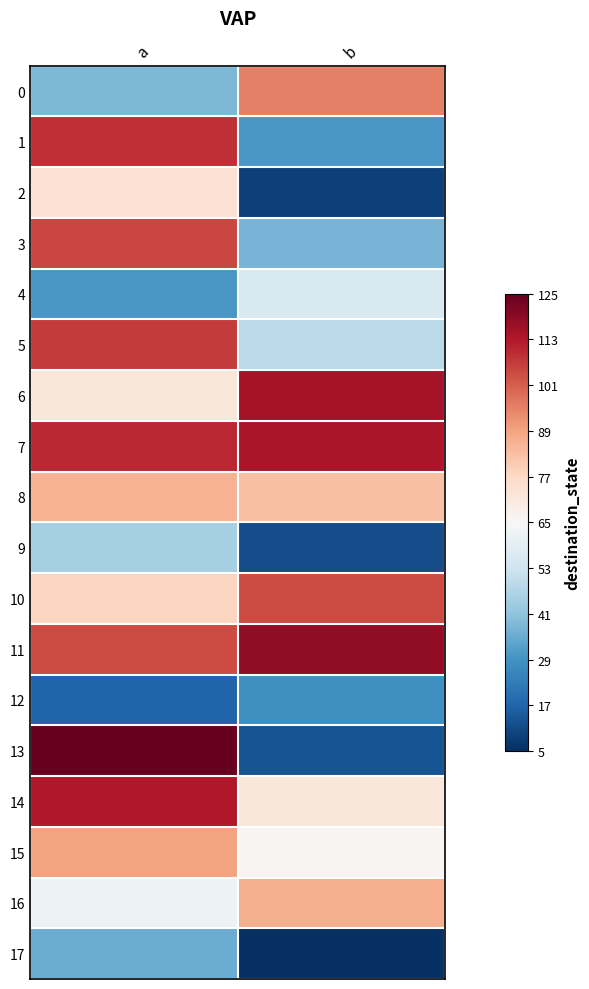

Reading left to right, list all the values displayed in this chart.

0: a=38	b=95
1: a=109	b=30
2: a=74	b=9
3: a=105	b=37
4: a=30	b=56
5: a=107	b=49
6: a=72	b=115
7: a=110	b=114
8: a=86	b=83
9: a=45	b=12
10: a=78	b=104
11: a=104	b=118
12: a=17	b=28
13: a=125	b=13
14: a=113	b=72
15: a=89	b=66
16: a=62	b=87
17: a=35	b=5